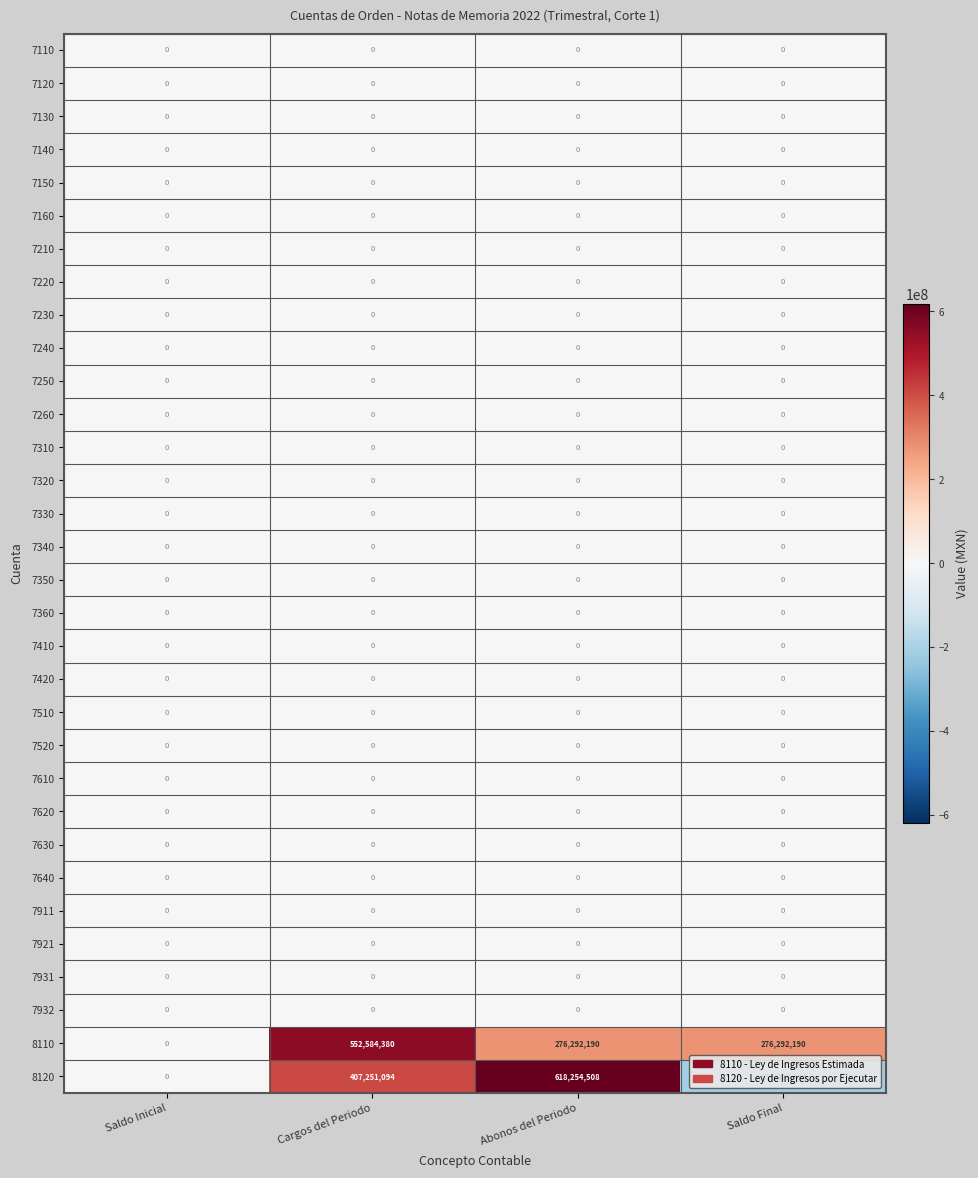

At how many categories does at least one series exceed 103841474?

3